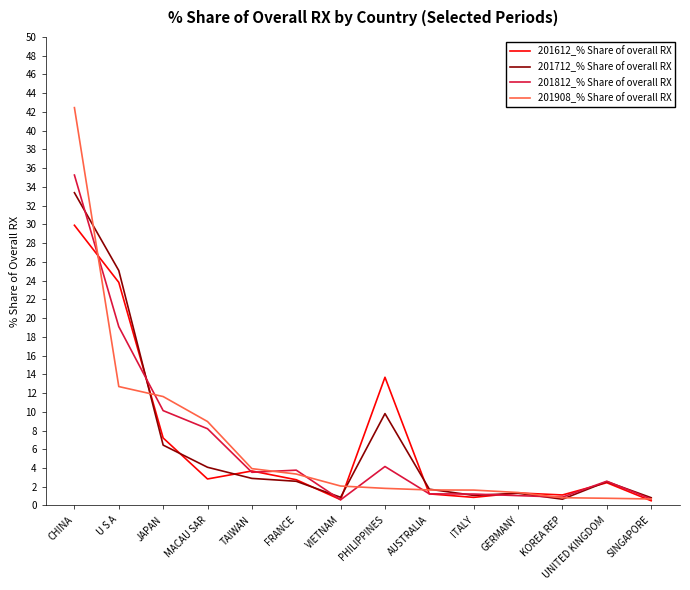

At which label does 201908_% Share of overall RX first exceed 2?

CHINA